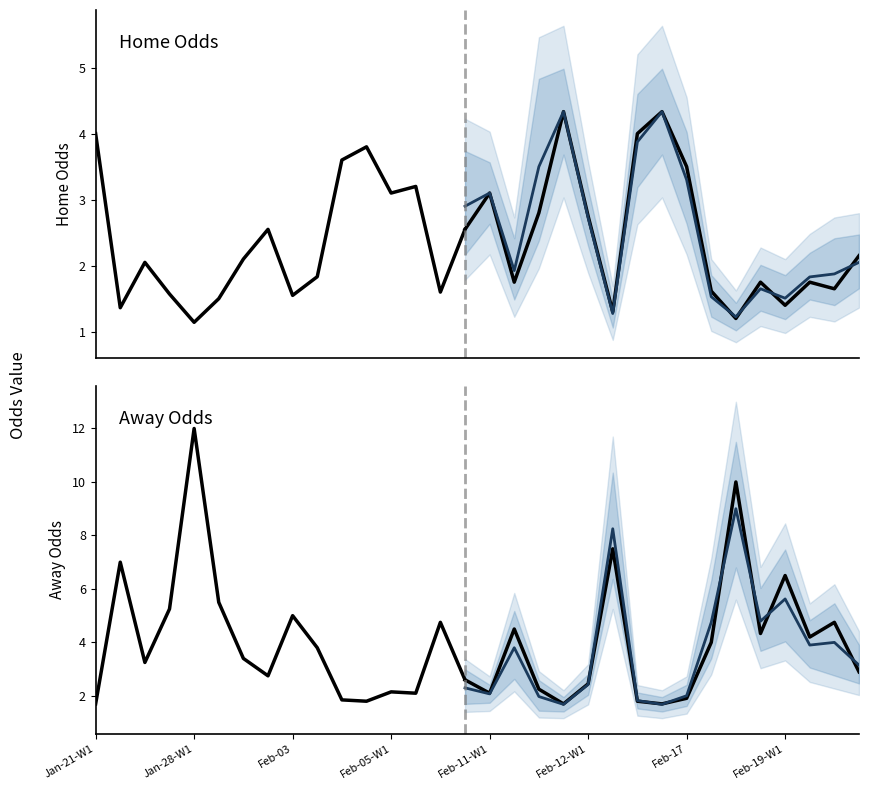

True or false: oddH_op has a value of 2.1 at 17.

True